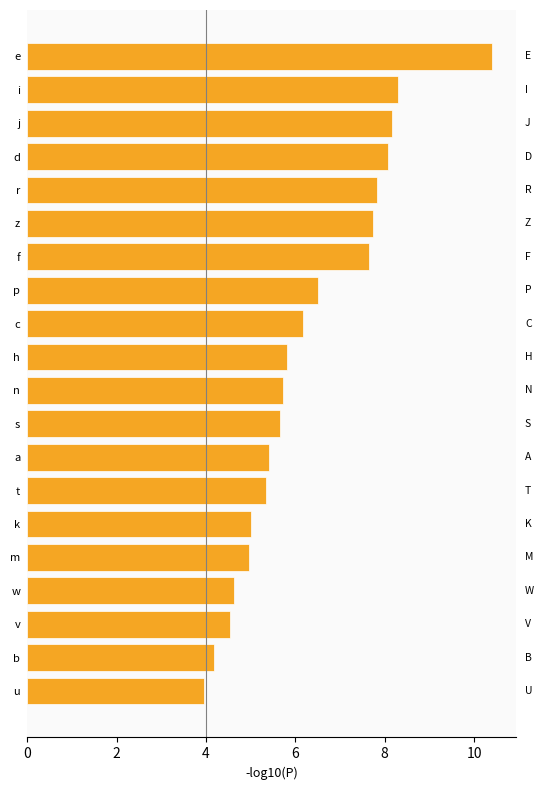

Are the bars grouped side by side (vs. stacked)?

No